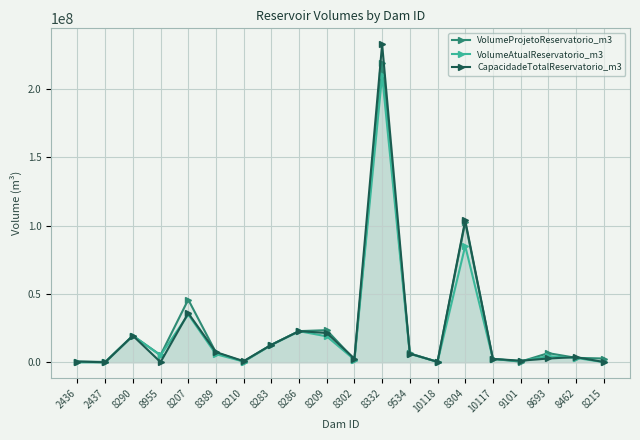

Which label corresponds to the largest value in the chart?

8332